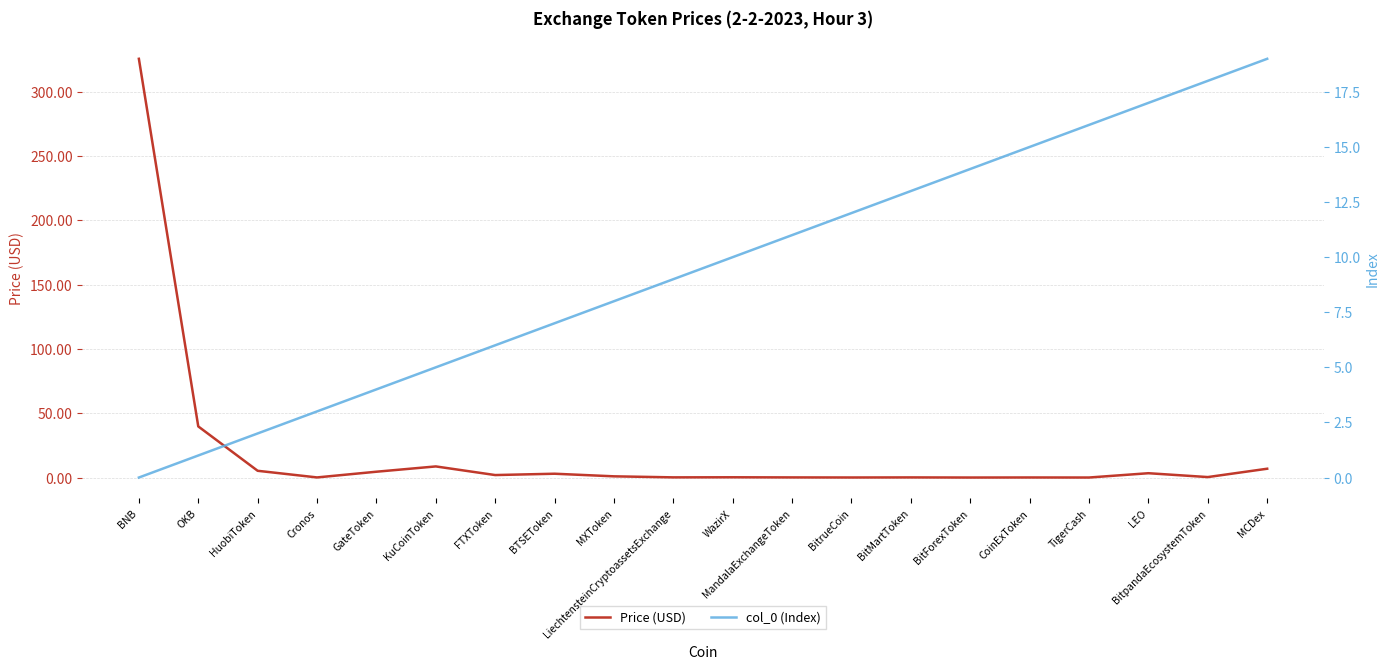

Which series has the largest range (max minus min)?

Price (USD)